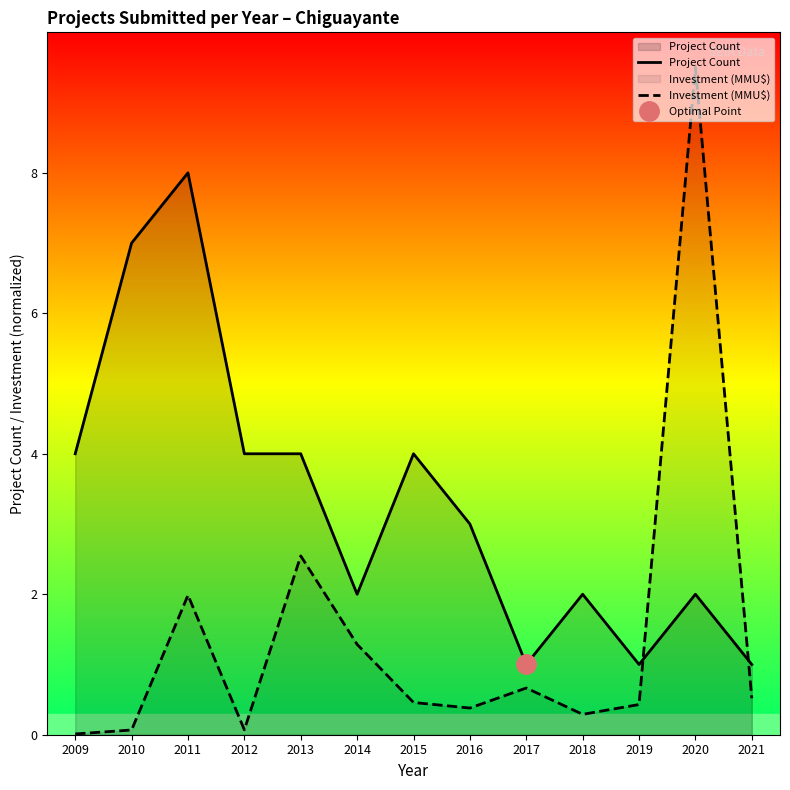

What is the difference between the Investment (MMU$) values at 2020 and 2013?

7.0